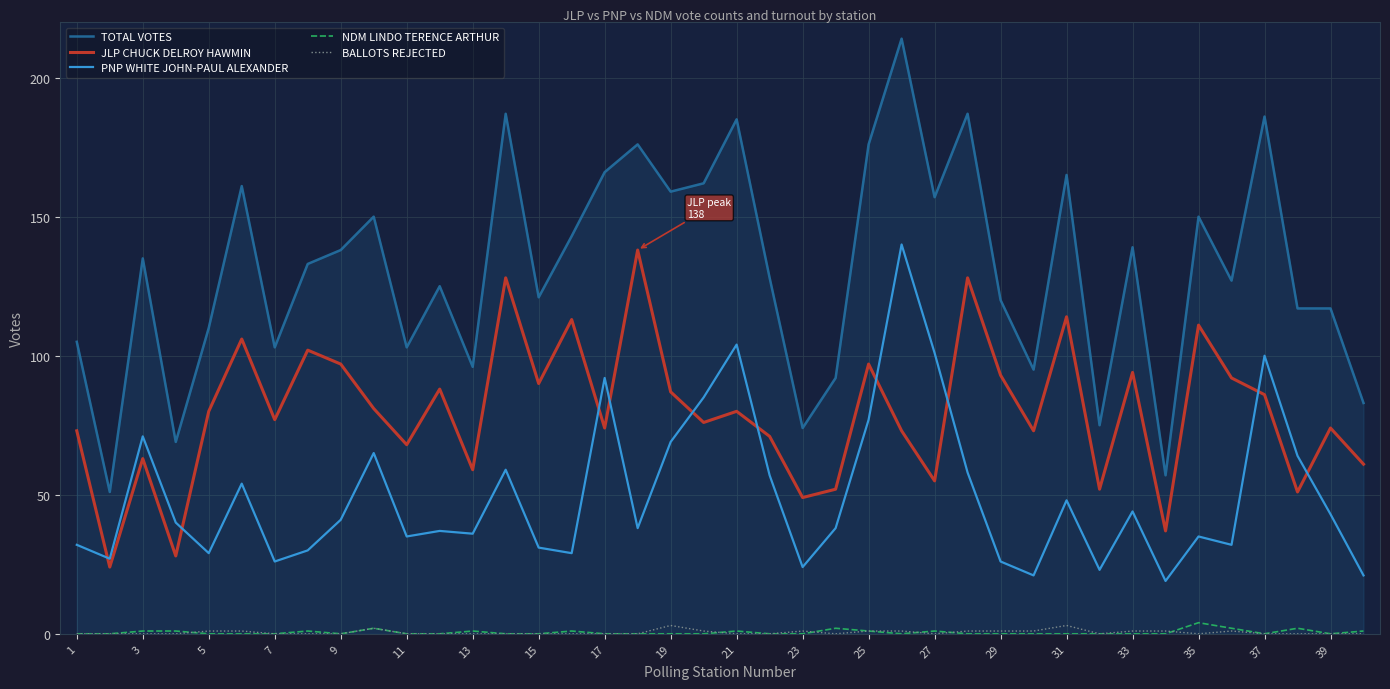

What is the greatest value displayed?

214